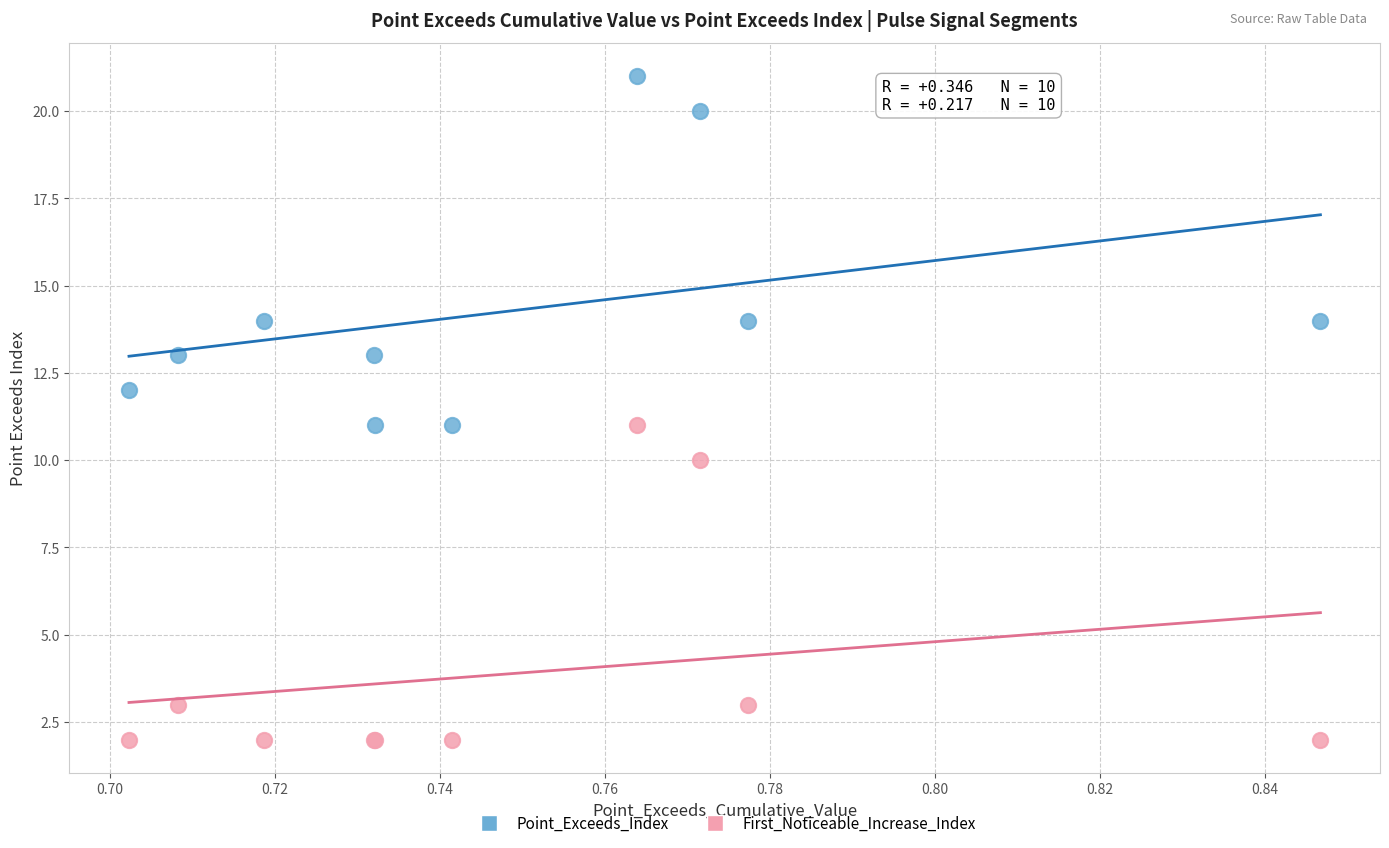

Which series reaches the maximum Y coordinate?

Point_Exceeds_Index